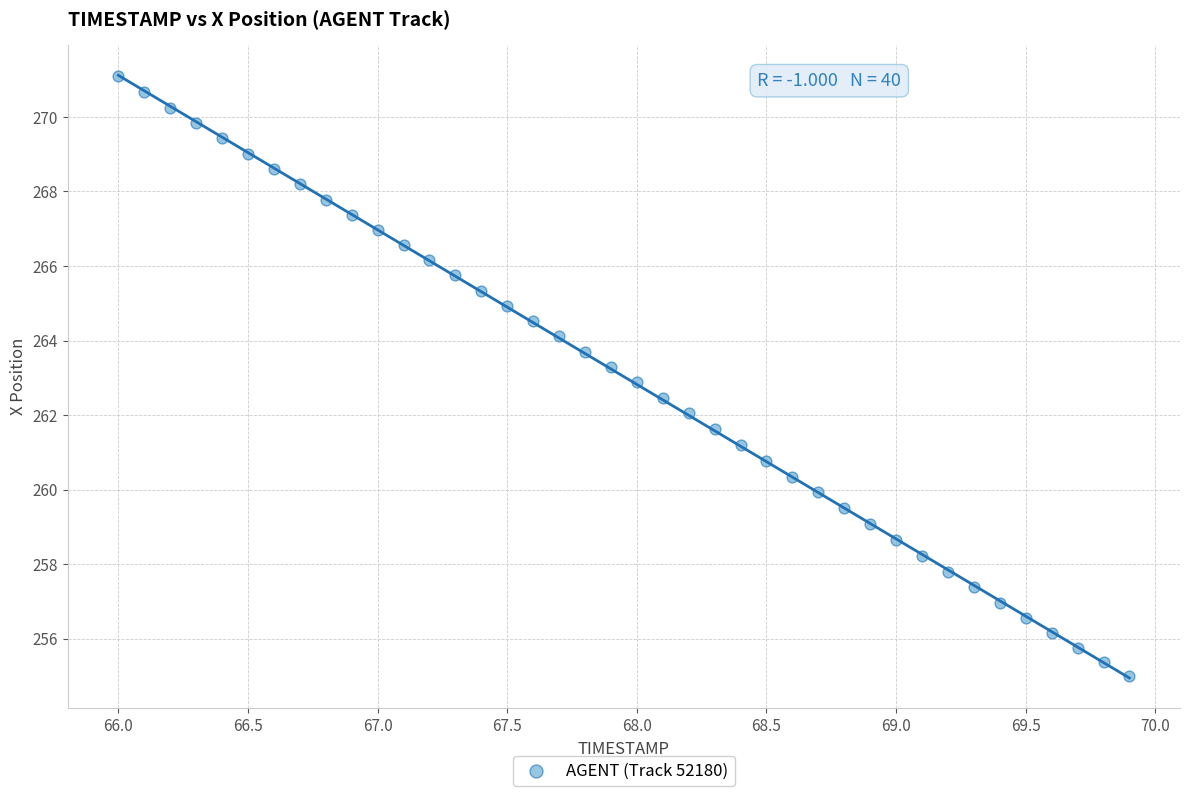

What is the range of Y values (max minus min)?

16.1